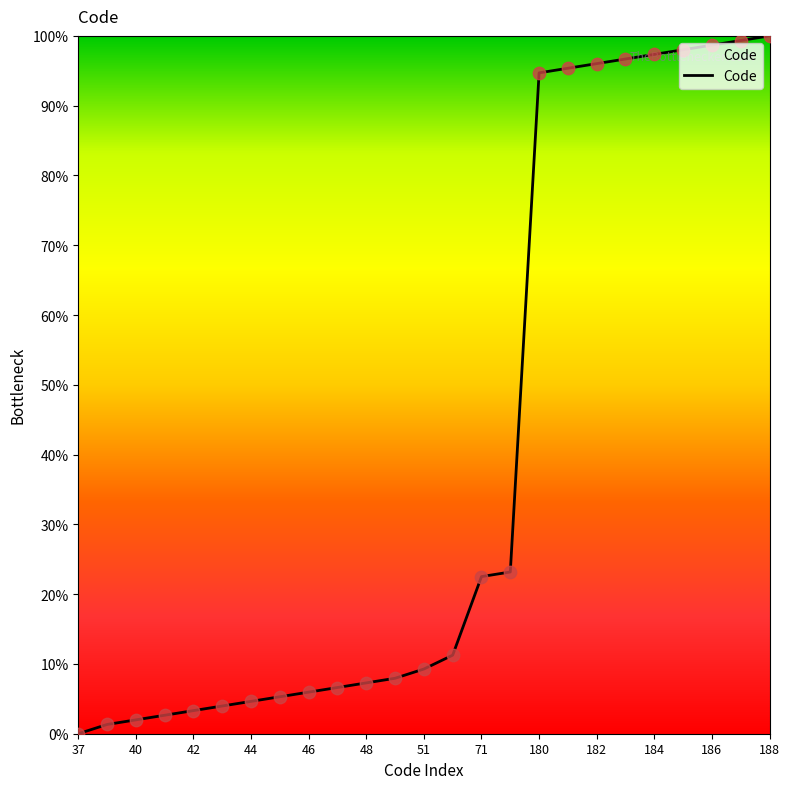

What is the greatest value displayed?

100.0